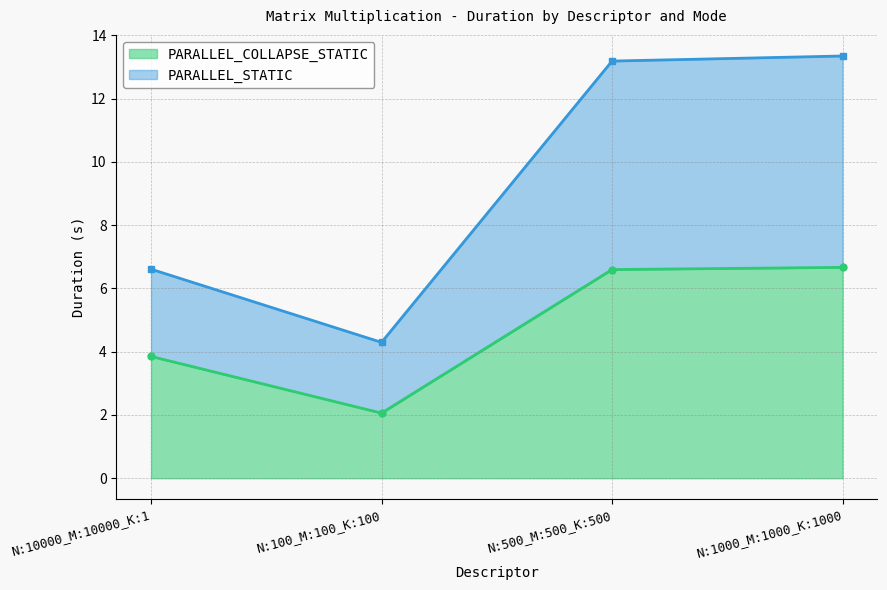

Between N:500_M:500_K:500 and N:10000_M:10000_K:1, which is larger?

N:500_M:500_K:500